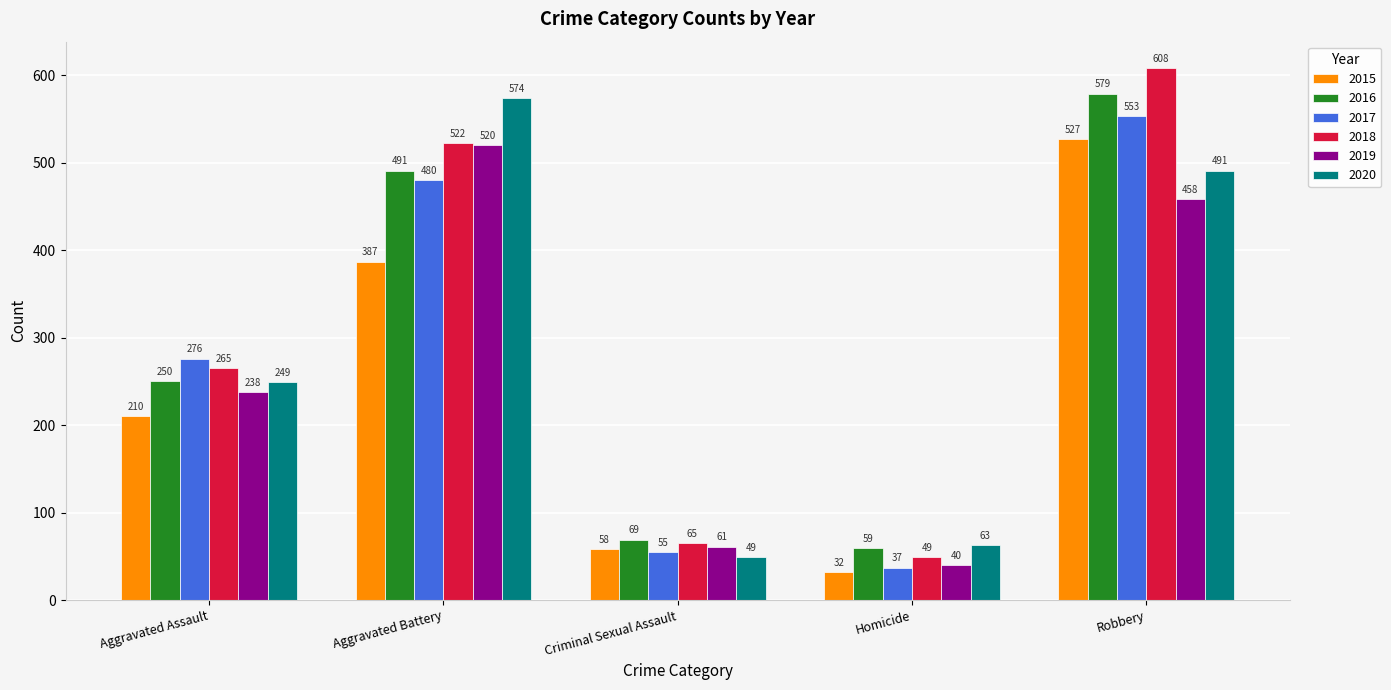

Between Aggravated Assault and Homicide, which series saw the biggest shift?

2017